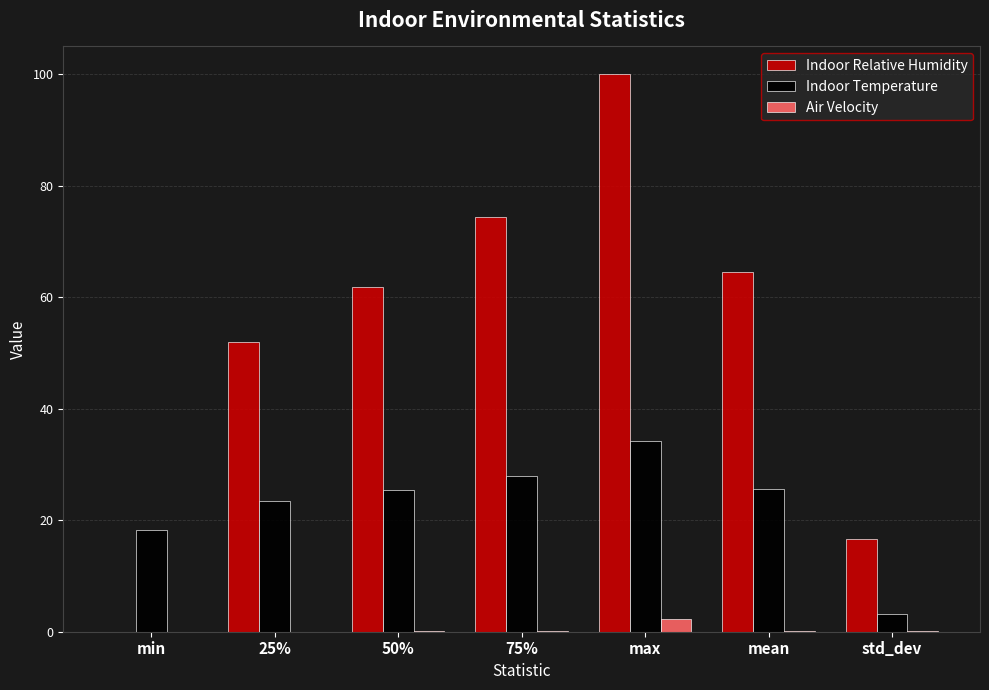

Which series changed the most between 75% and std_dev?

Indoor Relative Humidity